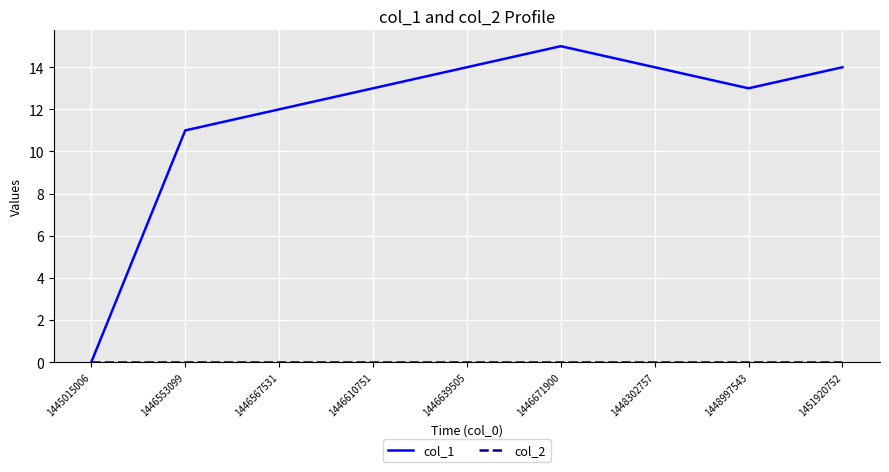

At which label is col_1 closest to 7?

1446553099